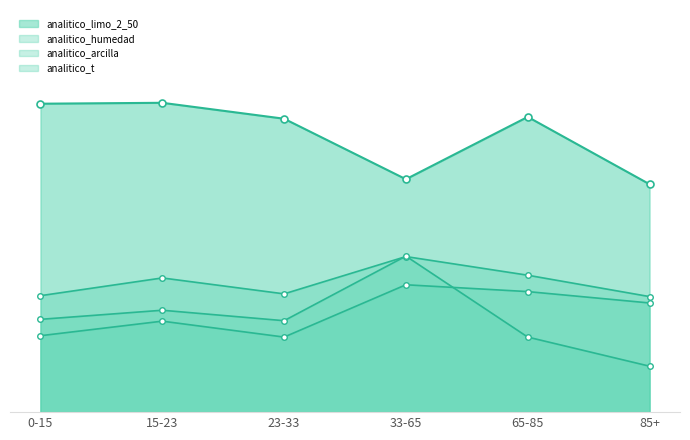

In analitico_t, how many points are lower than both neighbors (excluding endpoints)?

1